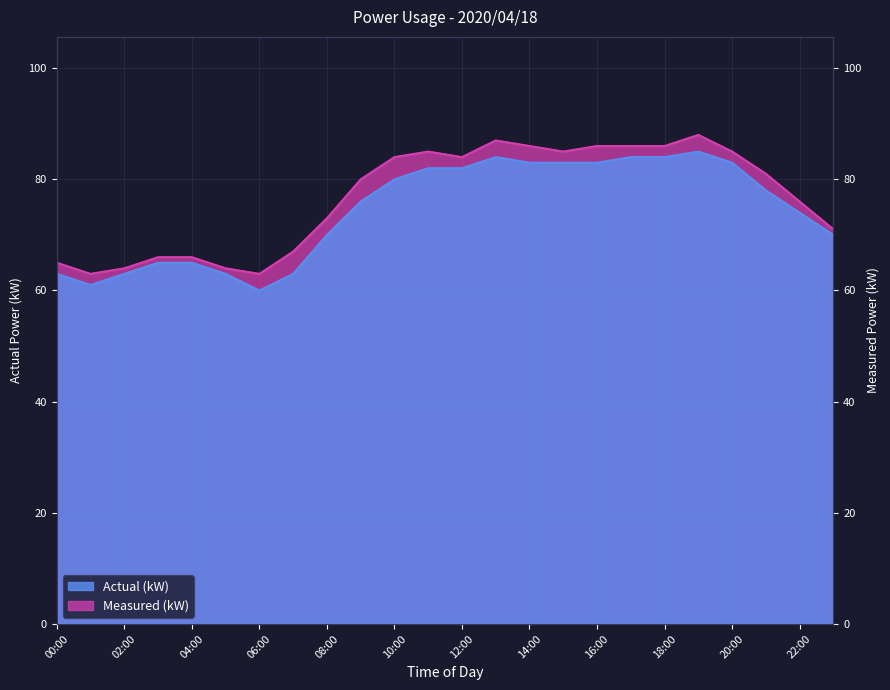

Is it true that Actual (kW) equals 60 at 06:00?

True